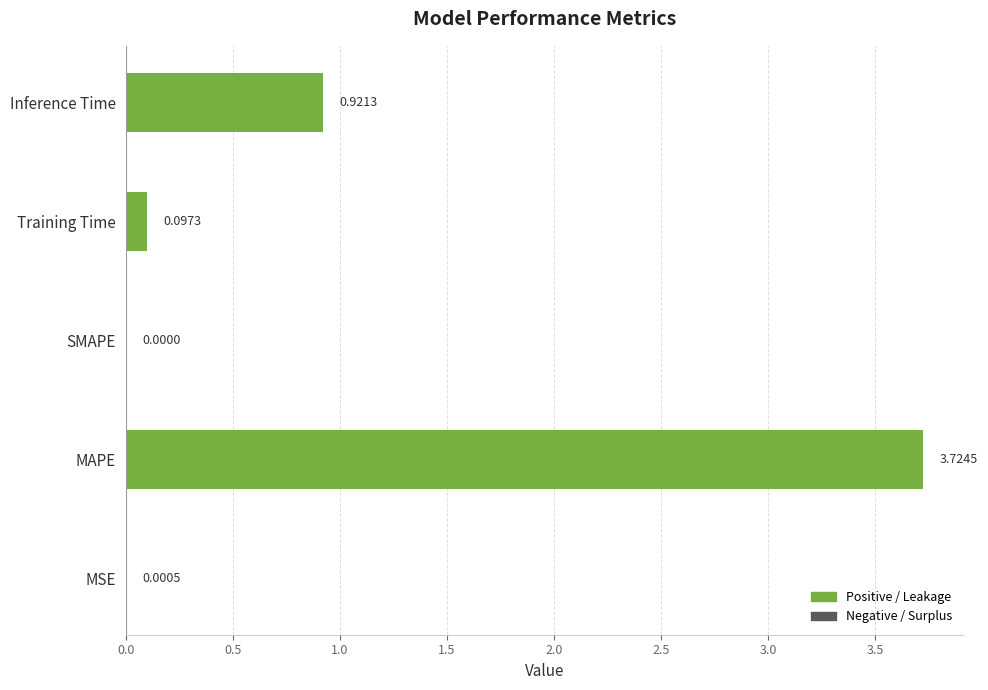

Which category has the highest value across all series?

MAPE